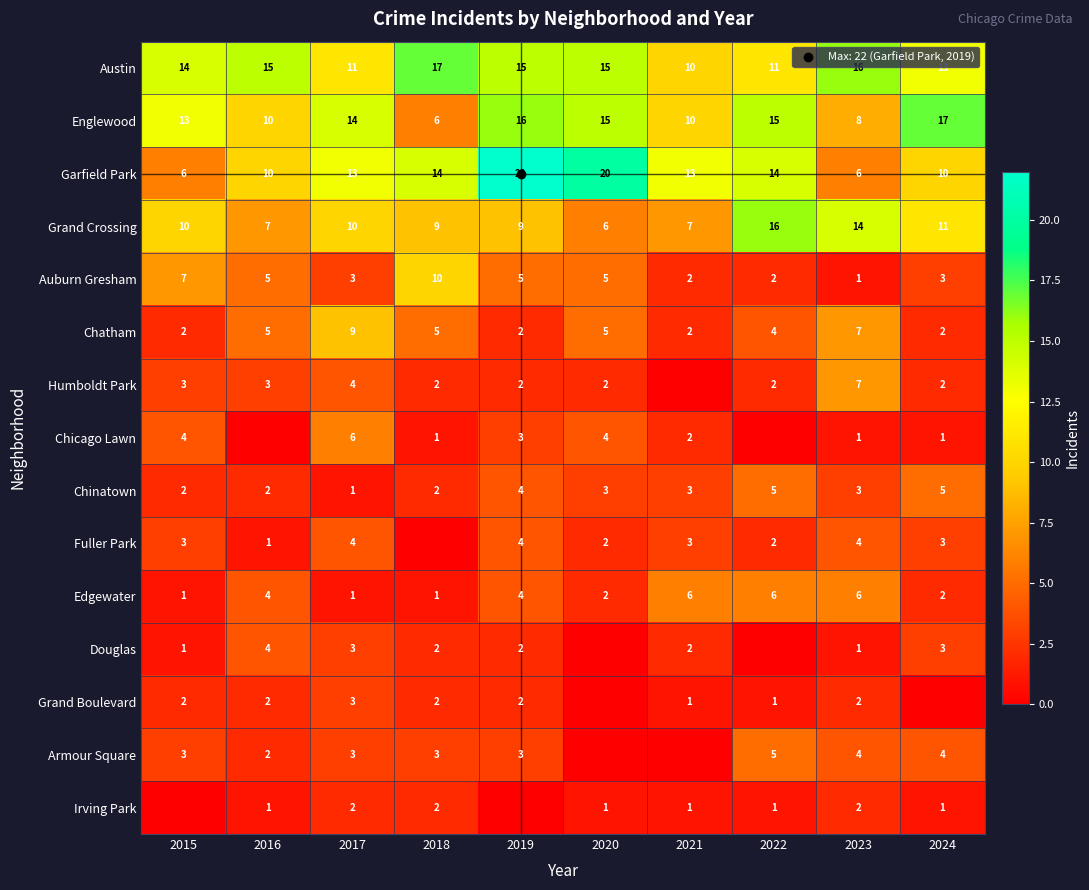

At how many categories does at least one series exceed 13?

9